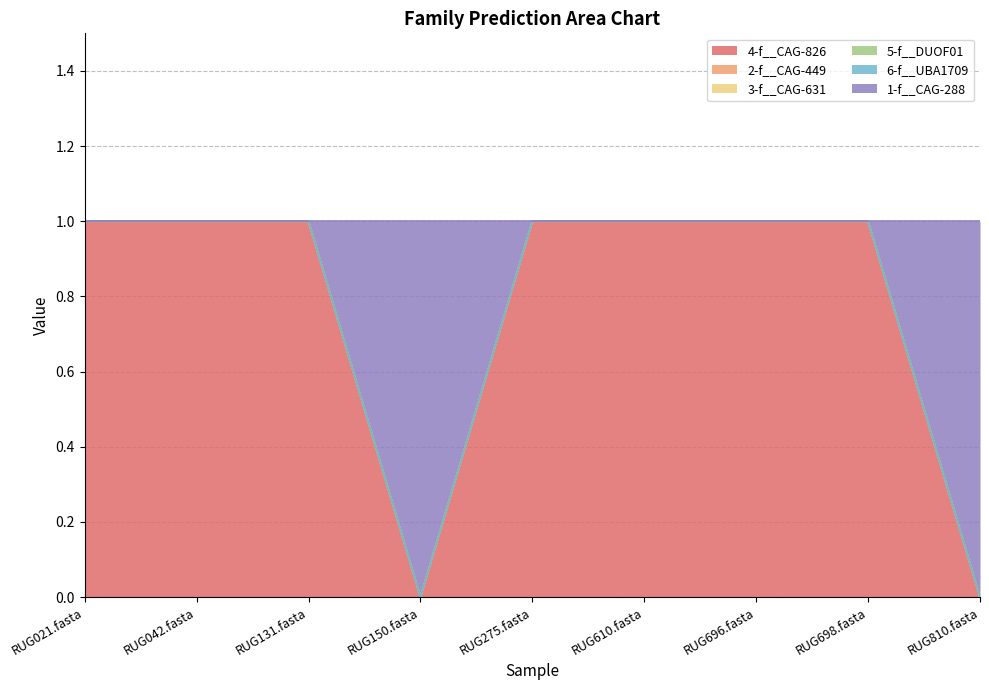

How many categories are shown in the chart?

9